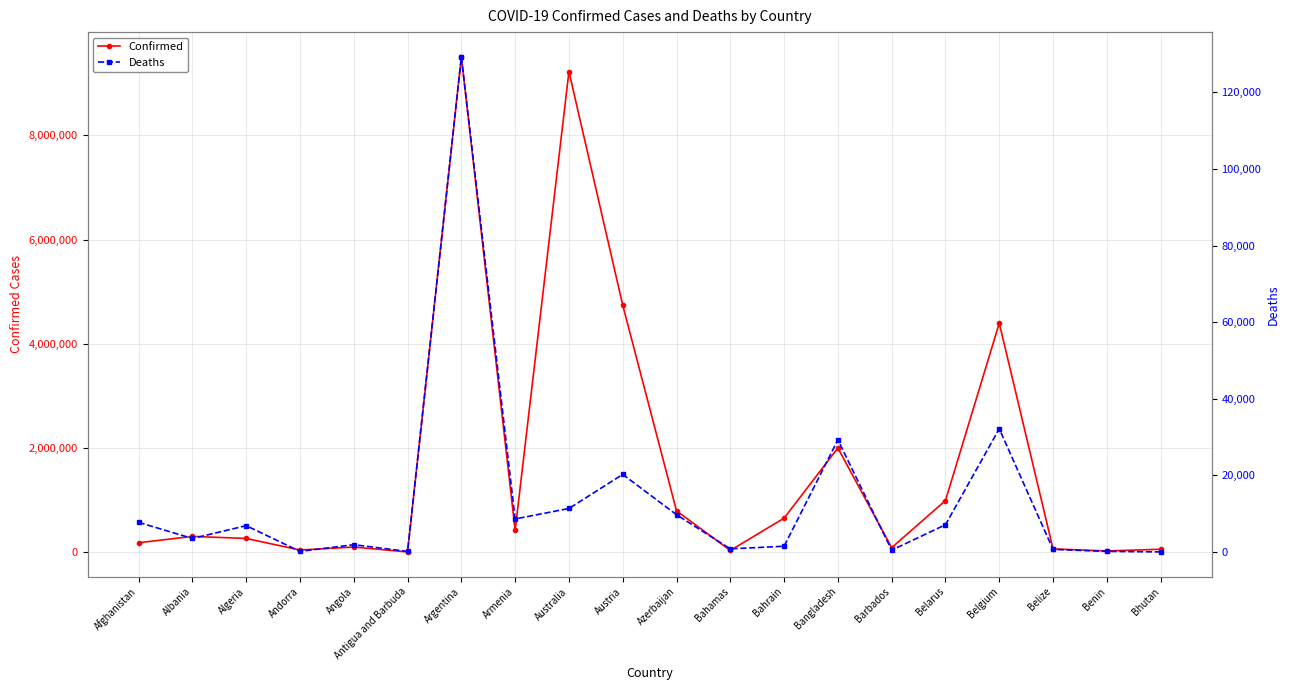

Reading left to right, what are all the values shown in this chart?

Confirmed: Afghanistan=185086	Albania=306789	Algeria=267010	Andorra=45326	Angola=102301	Antigua and Barbuda=8741	Argentina=9507562	Armenia=425365	Australia=9225519	Austria=4743620	Azerbaijan=796882	Bahamas=36622	Bahrain=657047	Bangladesh=2002944	Barbados=90550	Belarus=994037	Belgium=4398161	Belize=66857	Benin=27271	Bhutan=60368
Deaths: Afghanistan=7742	Albania=3532	Algeria=6876	Andorra=153	Angola=1912	Antigua and Barbuda=144	Argentina=129278	Armenia=8633	Australia=11360	Austria=20263	Azerbaijan=9739	Bahamas=822	Bahrain=1507	Bangladesh=29275	Barbados=484	Belarus=7118	Belgium=32179	Belize=680	Benin=163	Bhutan=21